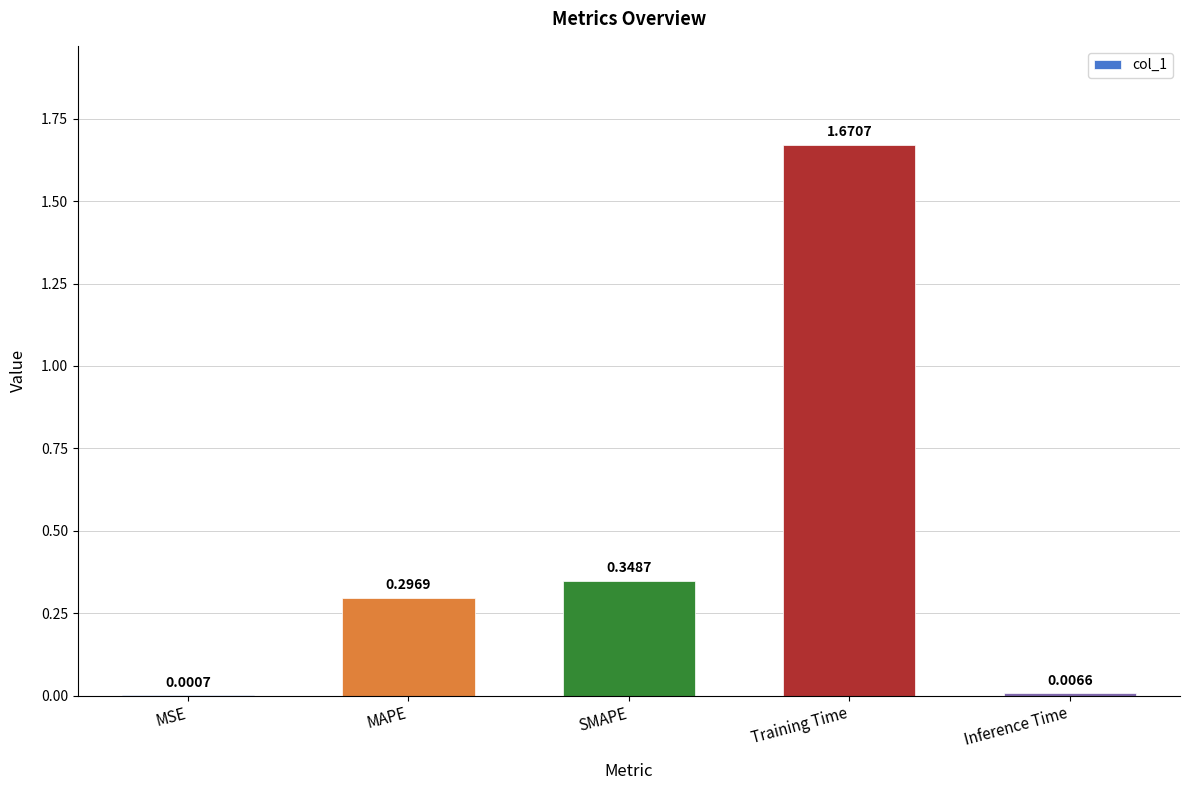

Which label corresponds to the largest value in the chart?

Training Time